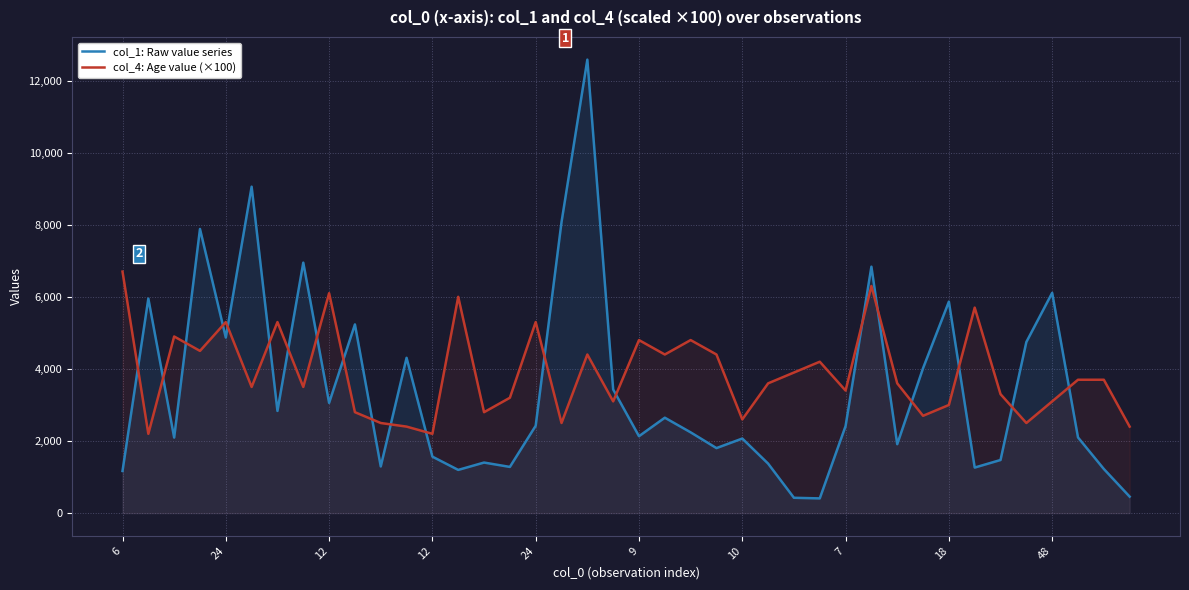

What is the total value across all series at 24?

8151